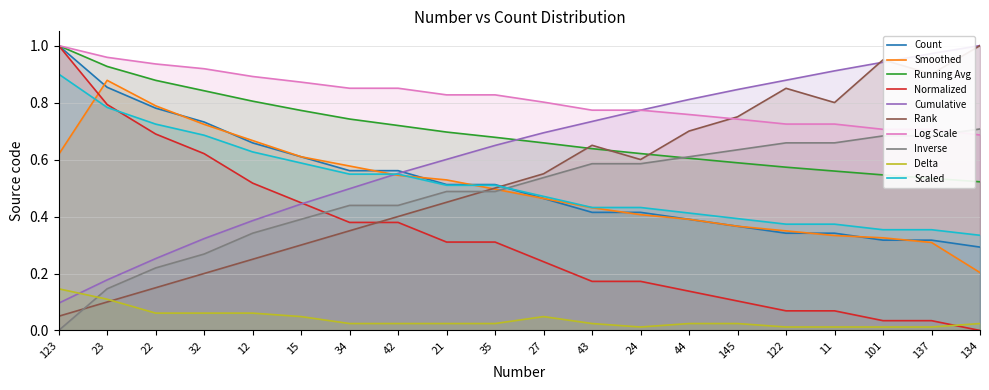

Reading left to right, what are all the values shown in this chart?

123=1.0	23=0.9	22=0.8	32=0.7	12=0.7	15=0.6	34=0.6	42=0.6	21=0.5	35=0.5	27=0.5	43=0.4	24=0.4	44=0.4	145=0.4	122=0.3	11=0.3	101=0.3	137=0.3	134=0.3